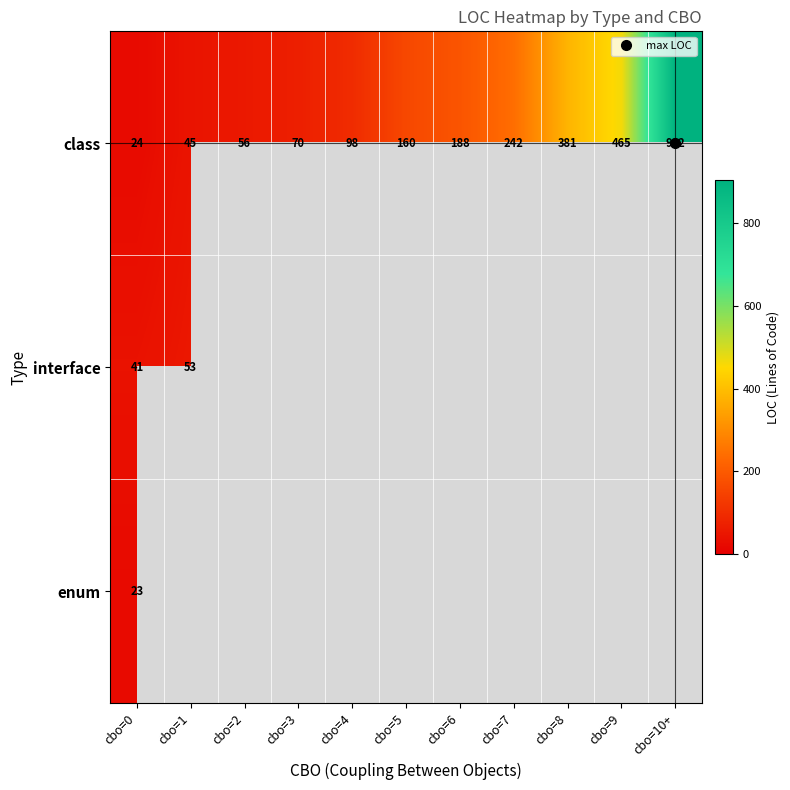

How many data points does each series have?

11